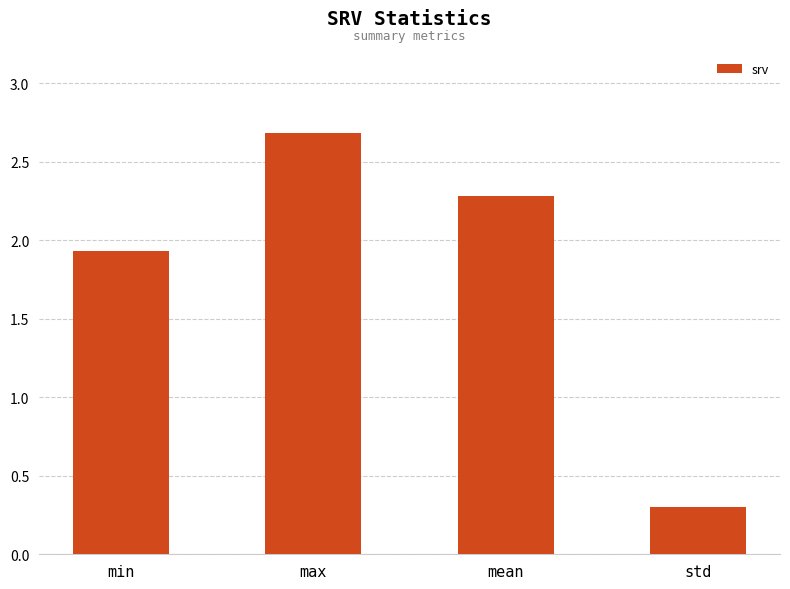

Is it true that the value at max is 2.7?

True